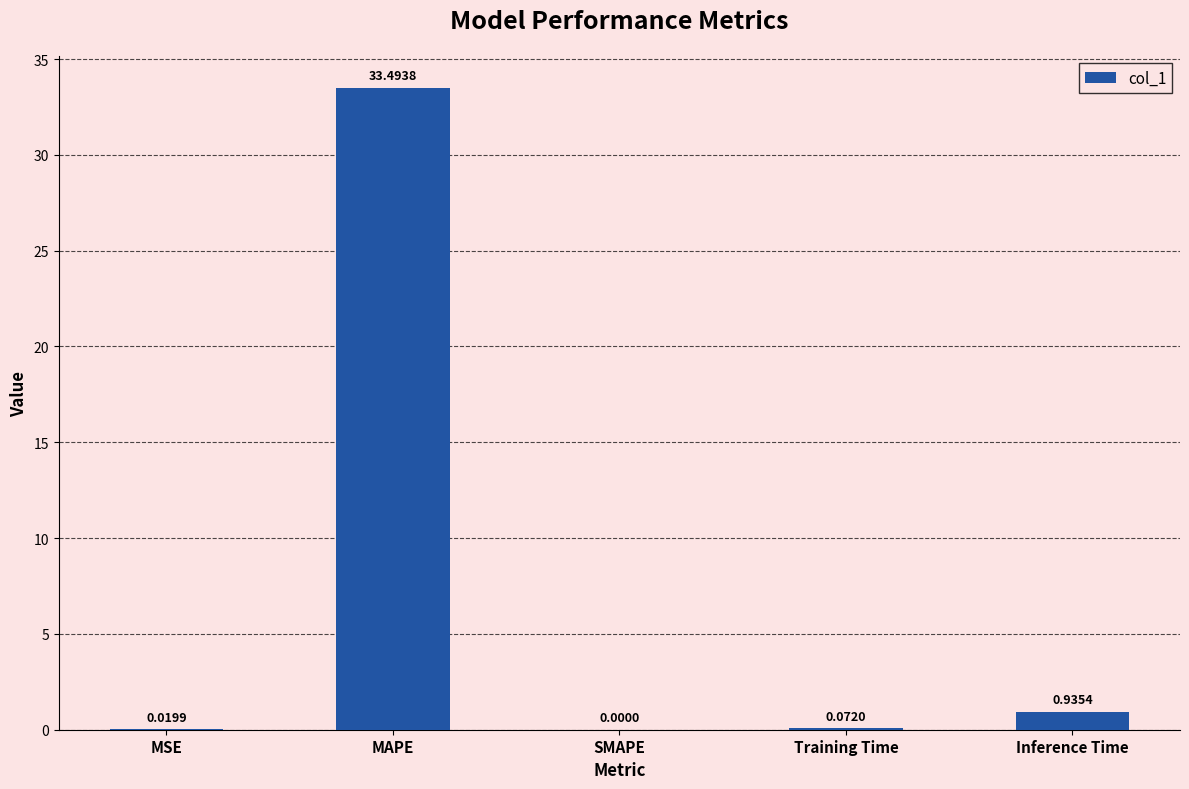

Count the number of categories in the chart.

5